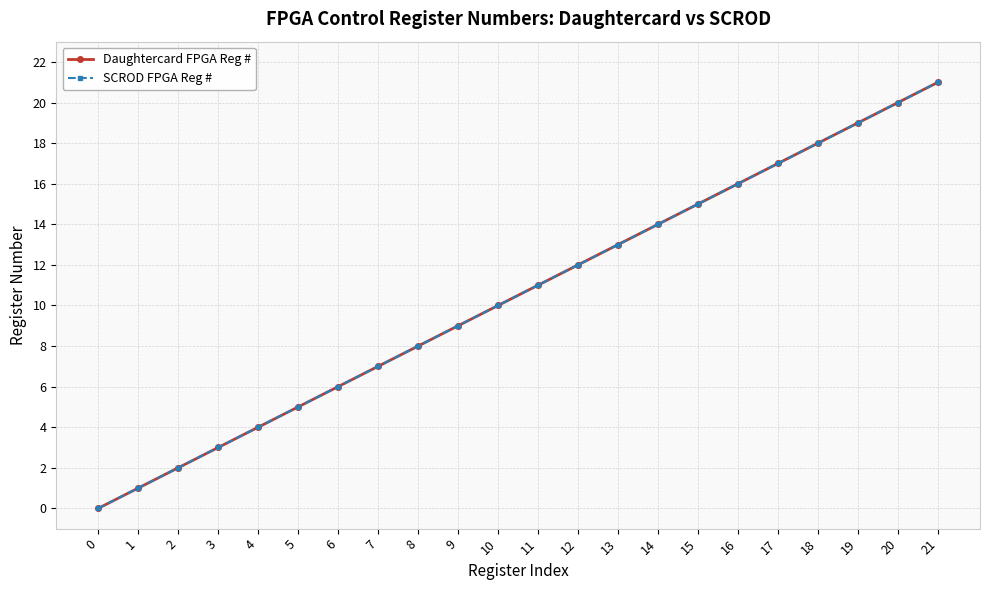

Between 10 and 13, which series saw the biggest shift?

Daughtercard FPGA Reg #